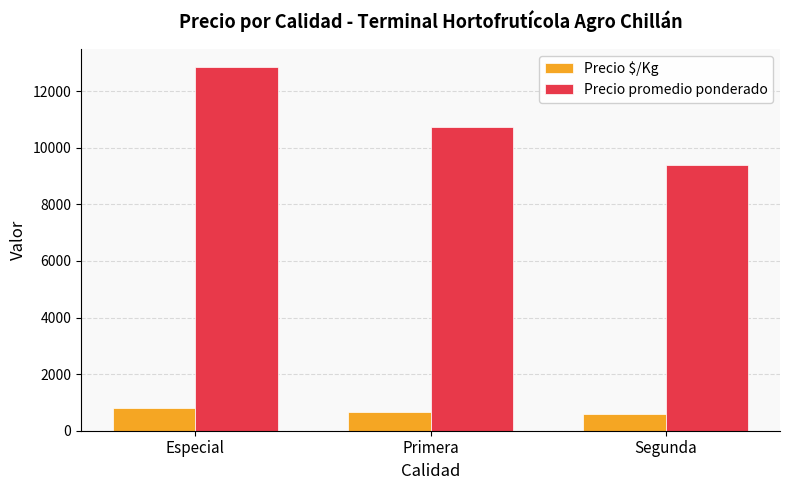

Which series has the largest range (max minus min)?

Precio promedio ponderado